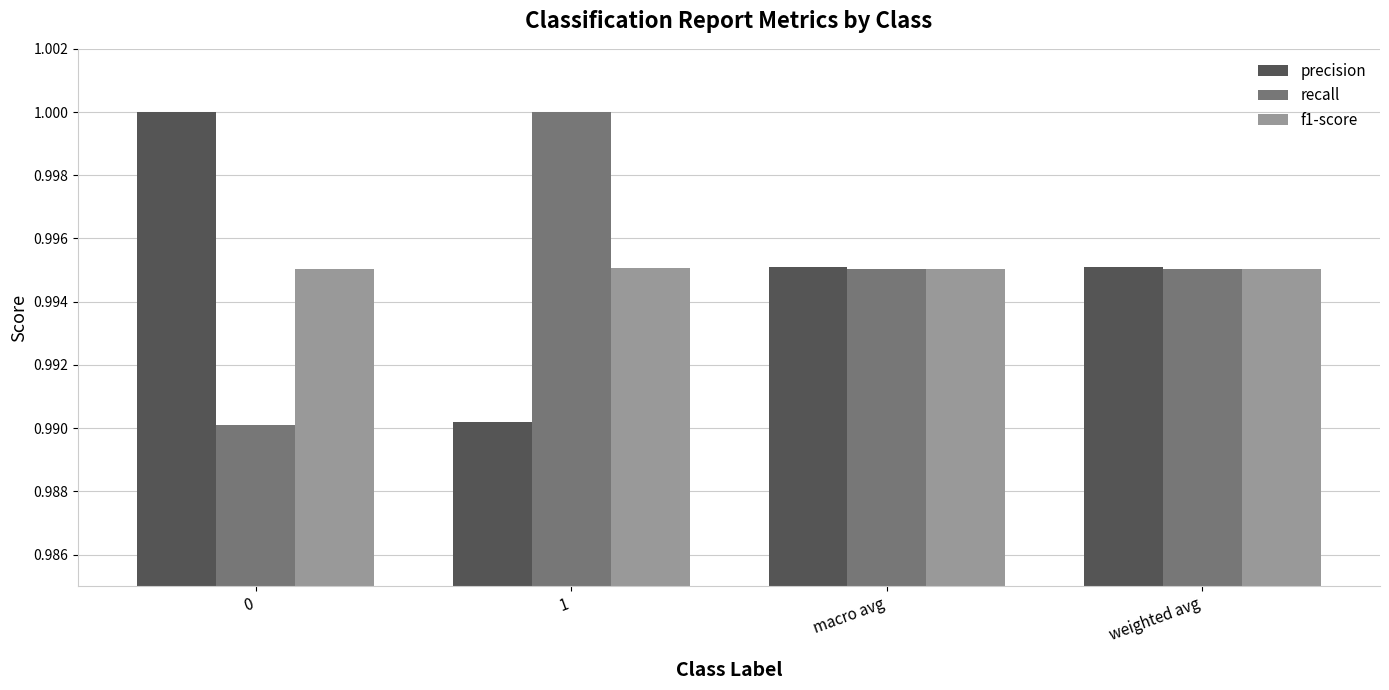

Count the number of categories in the chart.

4